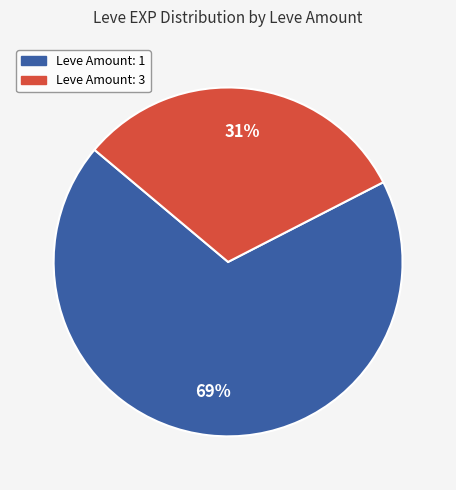

To the nearest percent, what is the average slice percentage?

50%